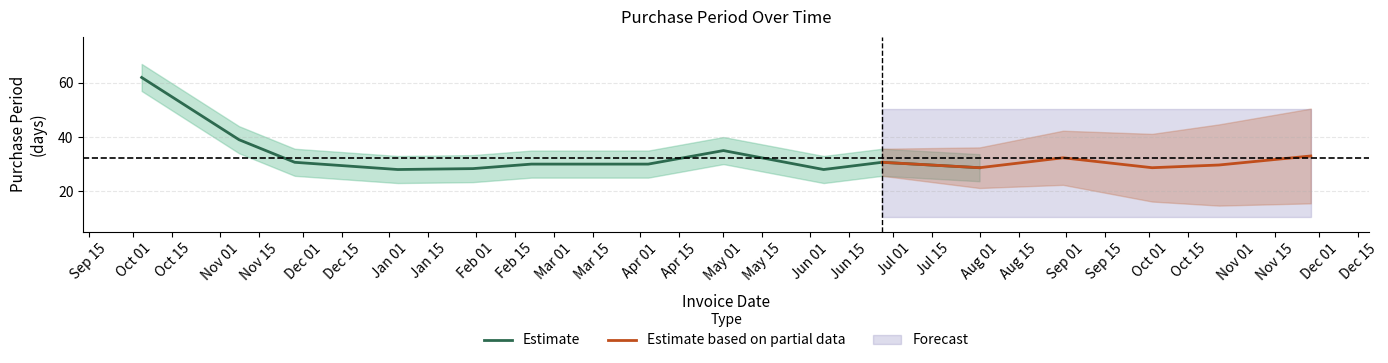

What is the minimum value for Estimate?

28.0